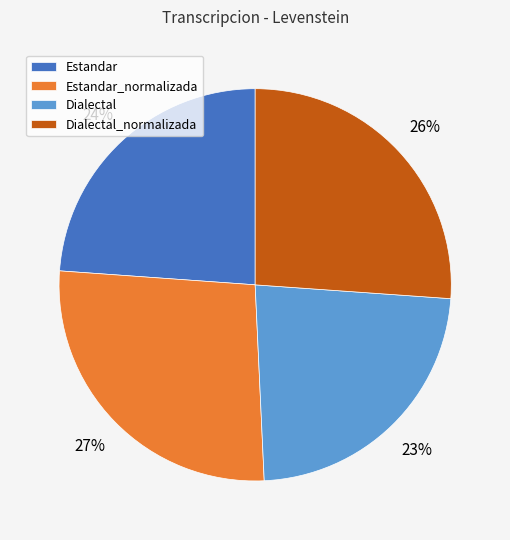

Does any single category account for the majority?

No